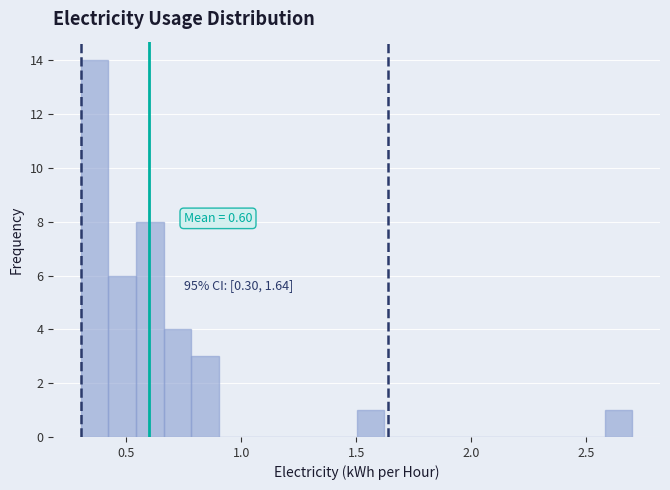

Around what value on the x-axis is the tallest bar? Give the approximate position of its centre, as read against the axis.

0.35